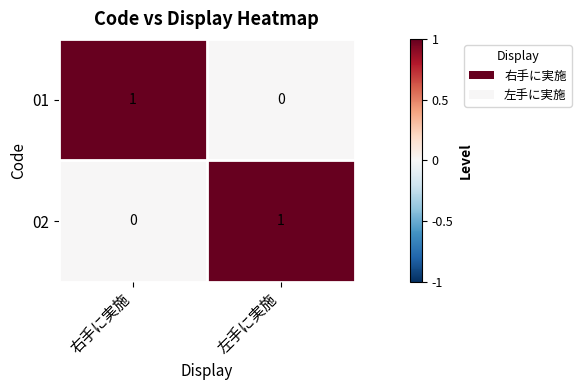

Is the value of 01 at 右手に実施 greater than the value of 02 at 右手に実施?

Yes